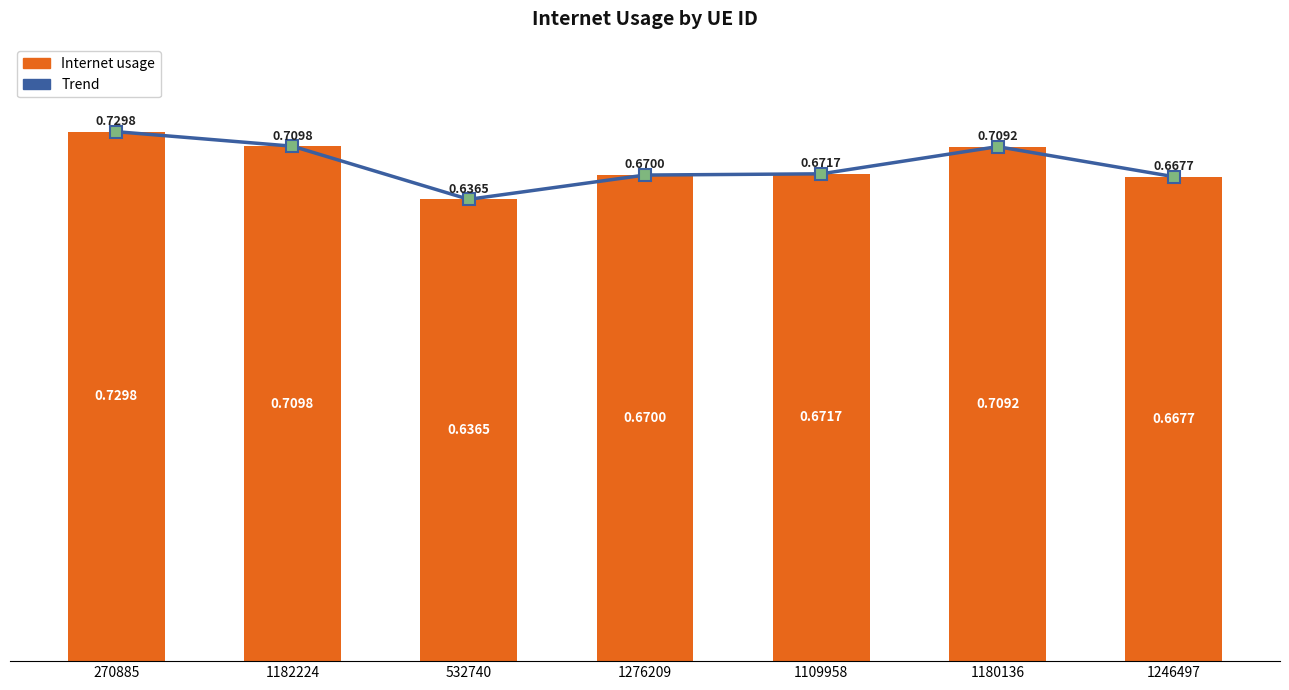

What is the label of the 5th bar from the left?

1109958